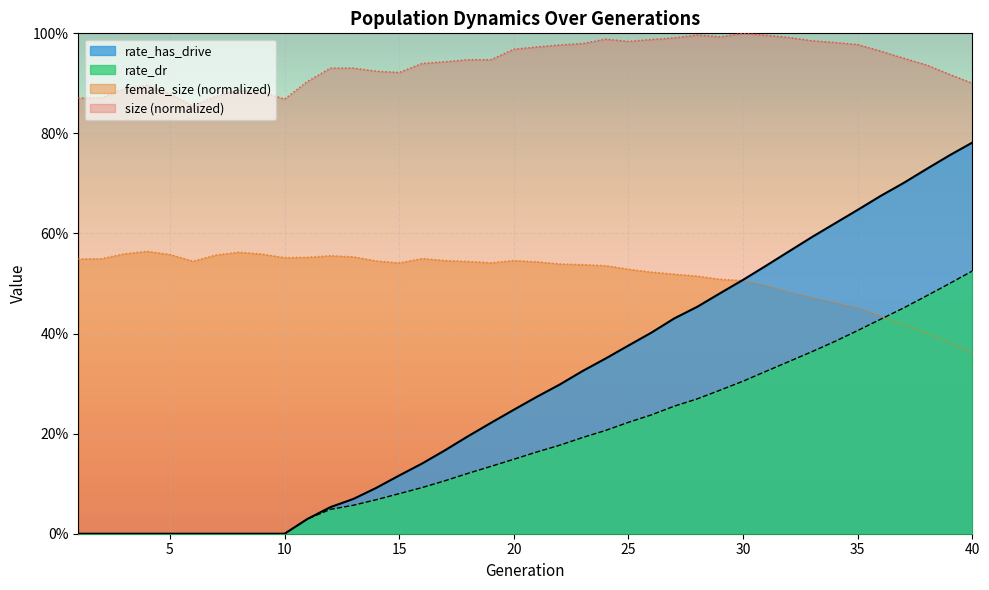

The value of rate_has_drive at 5 is 0.0. True or false?

True